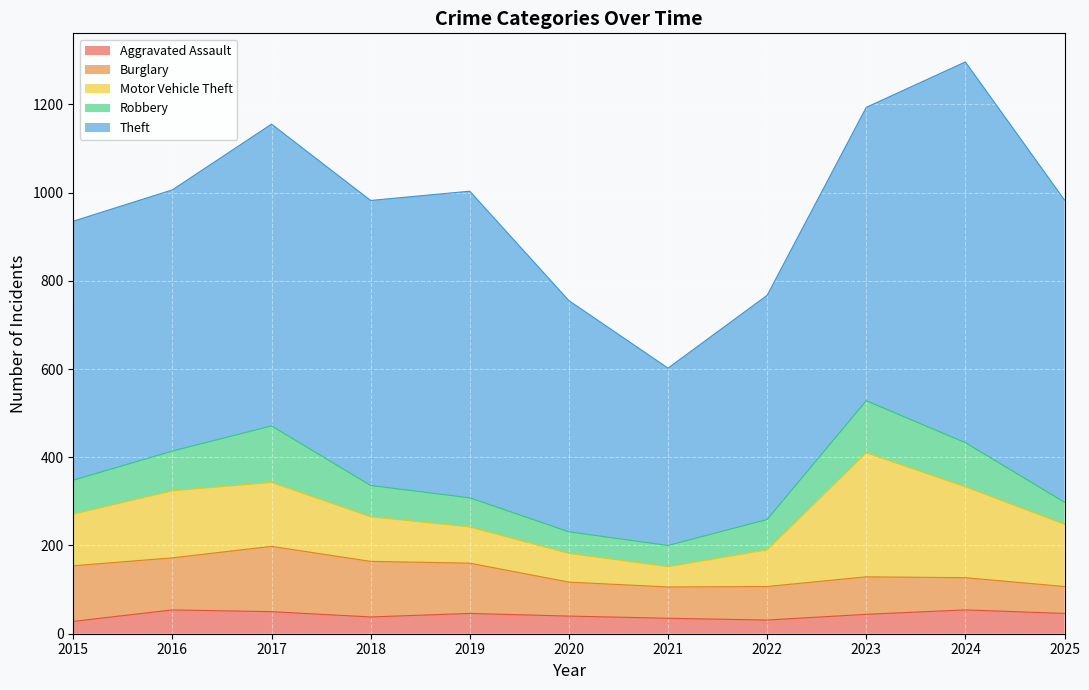

Reading left to right, list all the values displayed in this chart.

Aggravated Assault: 2015=28	2016=54	2017=50	2018=38	2019=46	2020=40	2021=35	2022=31	2023=44	2024=54	2025=46
Burglary: 2015=126	2016=118	2017=148	2018=126	2019=114	2020=77	2021=71	2022=76	2023=85	2024=73	2025=61
Motor Vehicle Theft: 2015=117	2016=152	2017=145	2018=101	2019=82	2020=65	2021=46	2022=83	2023=281	2024=206	2025=141
Robbery: 2015=77	2016=90	2017=128	2018=71	2019=66	2020=49	2021=48	2022=69	2023=118	2024=100	2025=50
Theft: 2015=587	2016=592	2017=684	2018=646	2019=695	2020=524	2021=402	2022=508	2023=665	2024=863	2025=685